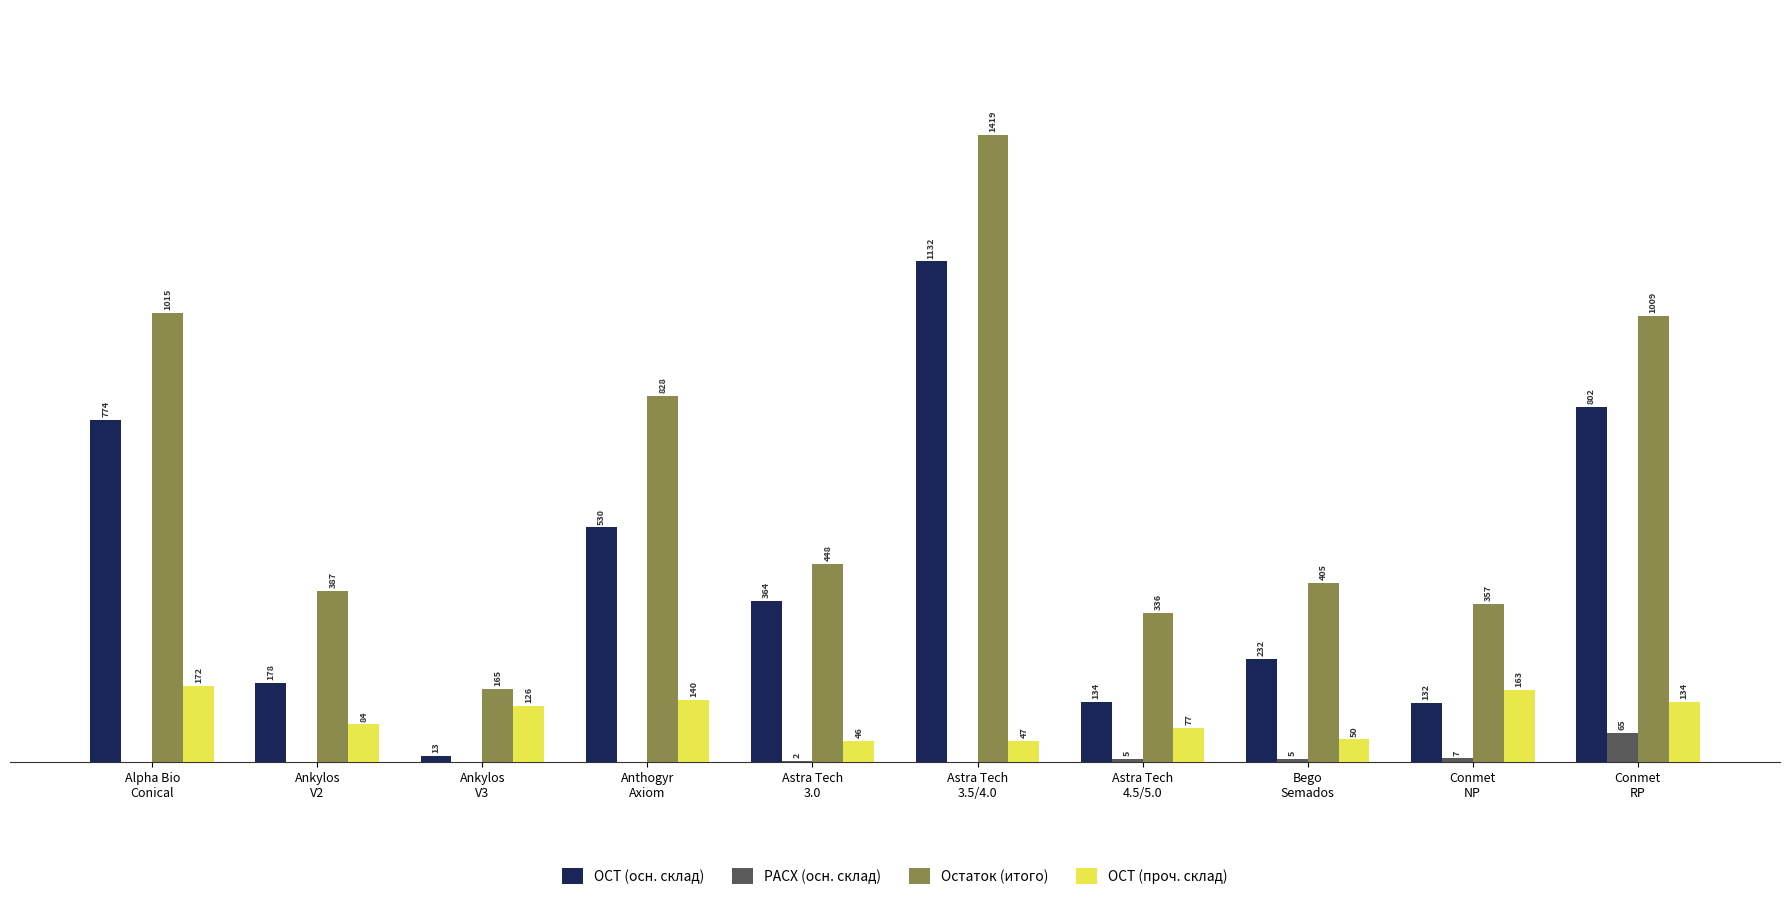

Which series has the largest total across all categories?

Остаток (итого)